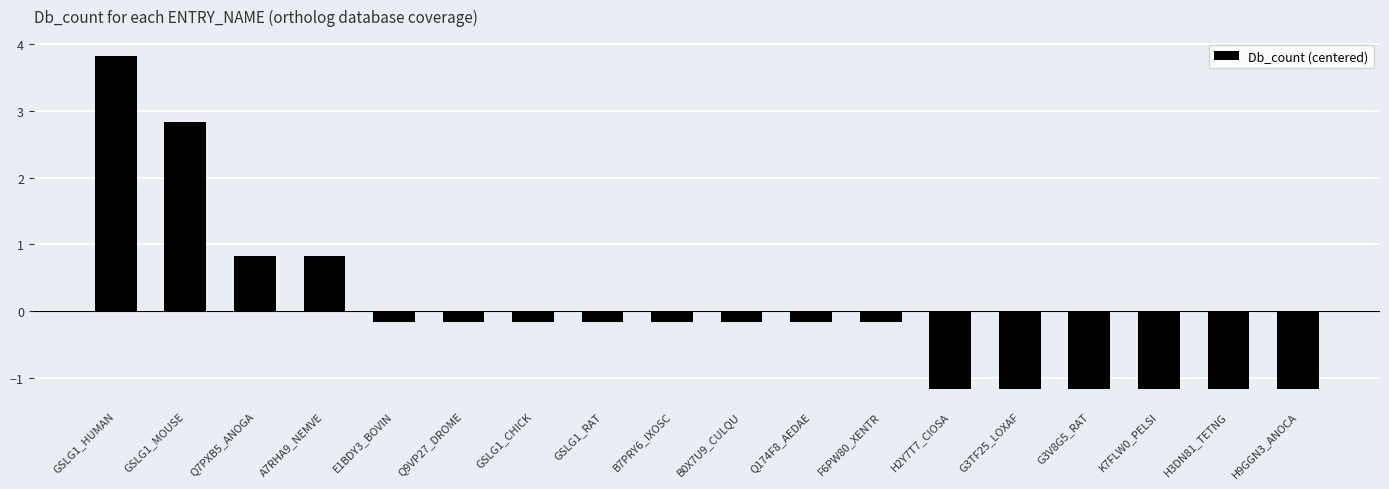

What is the label of the 4th bar from the right?

G3V8G5_RAT